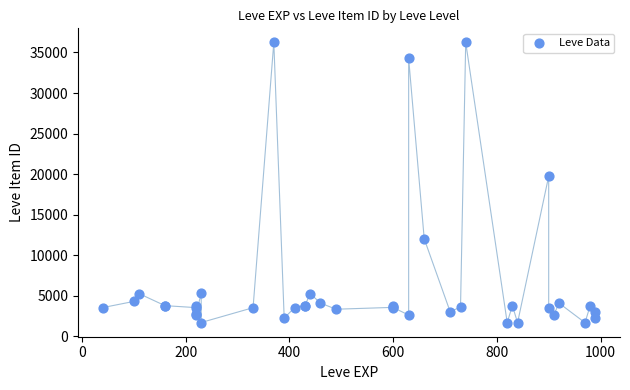

What Y value in the scatter plot is closest to 18967?

19744